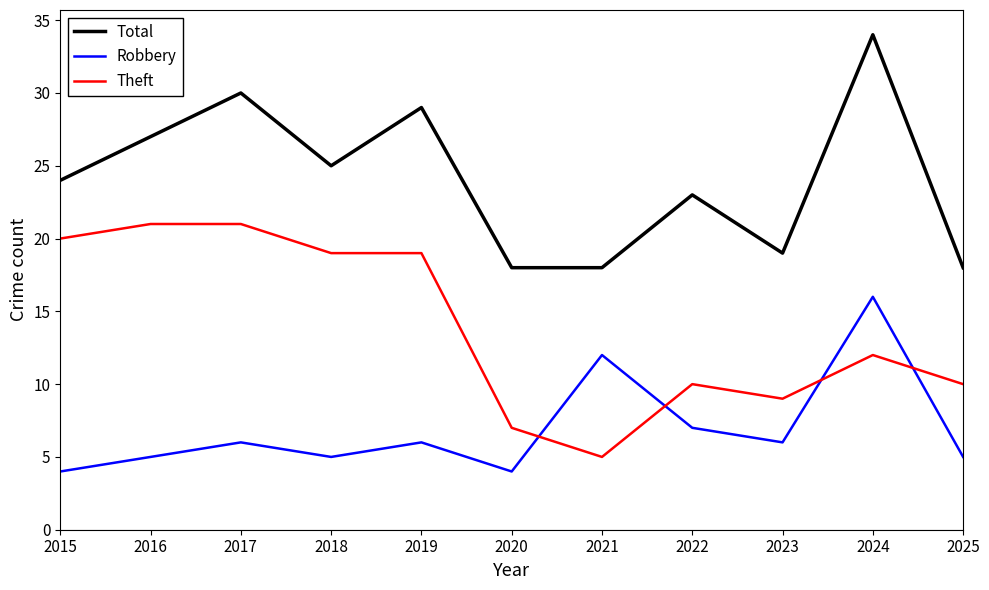

How many lines are shown in the chart?

3